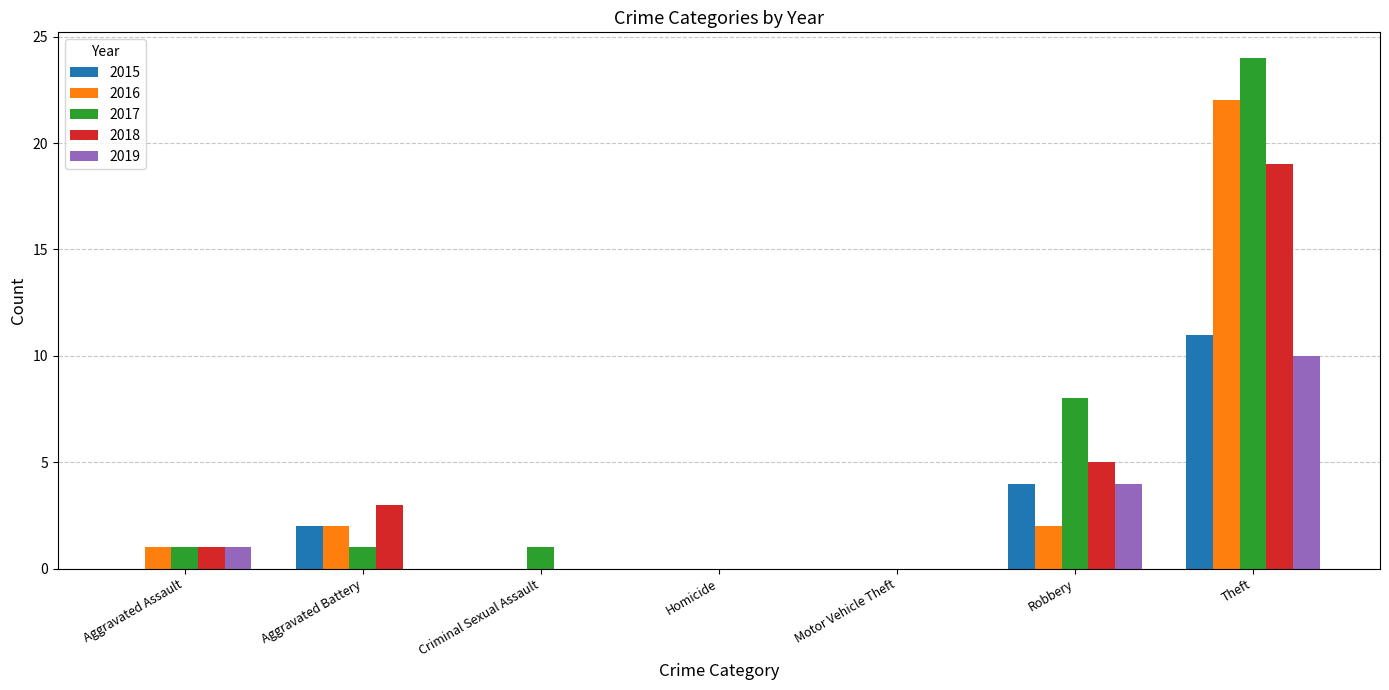

What is the sum of the 2019 values at Robbery and Aggravated Assault?

5